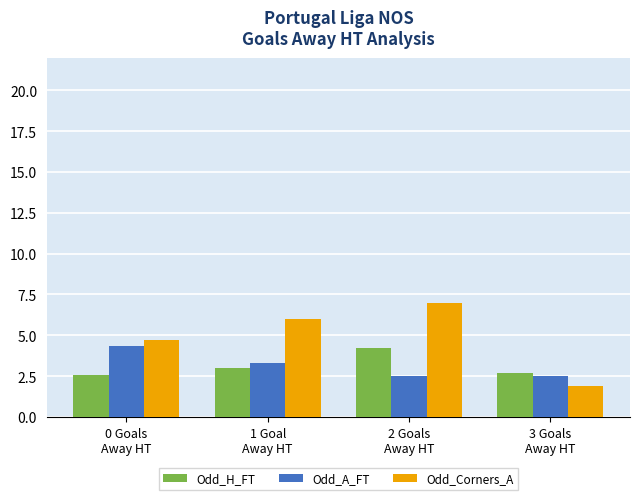

Reading left to right, list all the values displayed in this chart.

Odd_H_FT: 0 Goals
Away HT=2.6	1 Goal
Away HT=3.0	2 Goals
Away HT=4.2	3 Goals
Away HT=2.7
Odd_A_FT: 0 Goals
Away HT=4.3	1 Goal
Away HT=3.3	2 Goals
Away HT=2.5	3 Goals
Away HT=2.5
Odd_Corners_A: 0 Goals
Away HT=4.7	1 Goal
Away HT=6.0	2 Goals
Away HT=7.0	3 Goals
Away HT=1.9